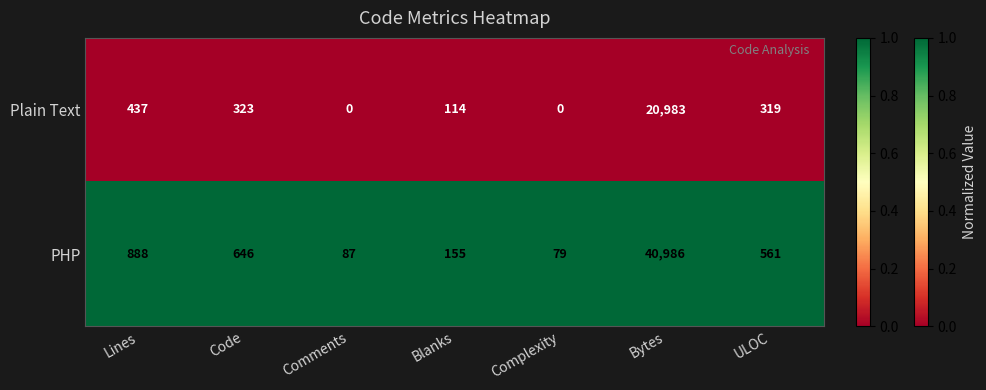

At Bytes, list the series in order from largest to smallest.

PHP, Plain Text